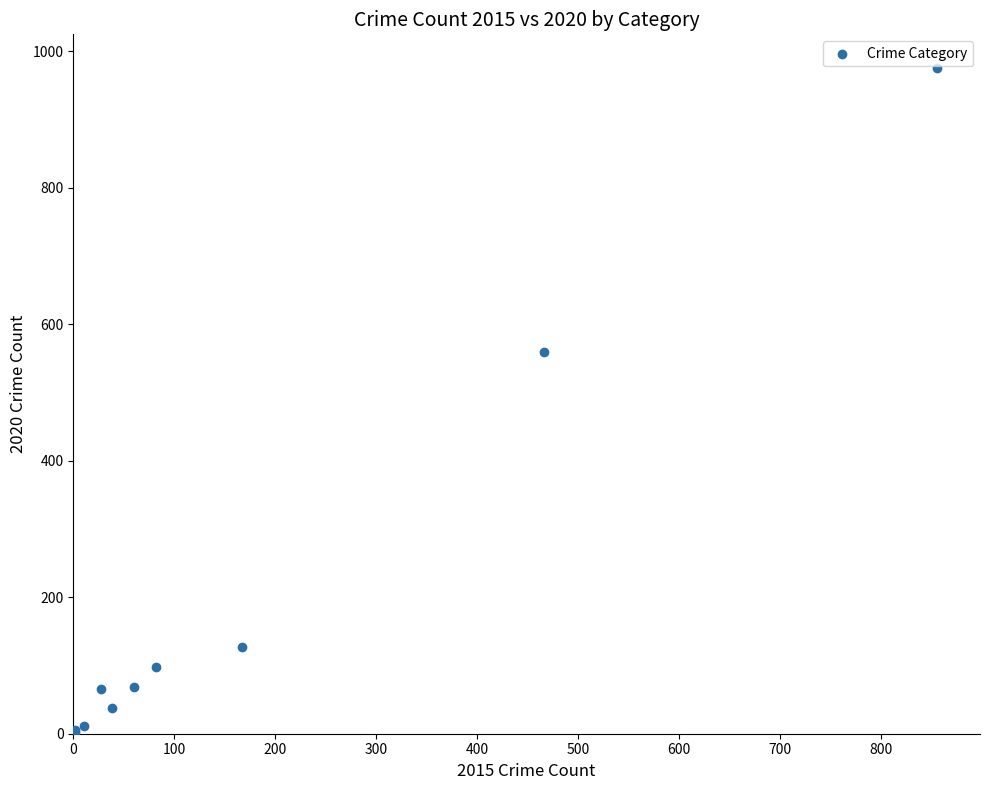

What Y value in the scatter plot is closest to 489?

559